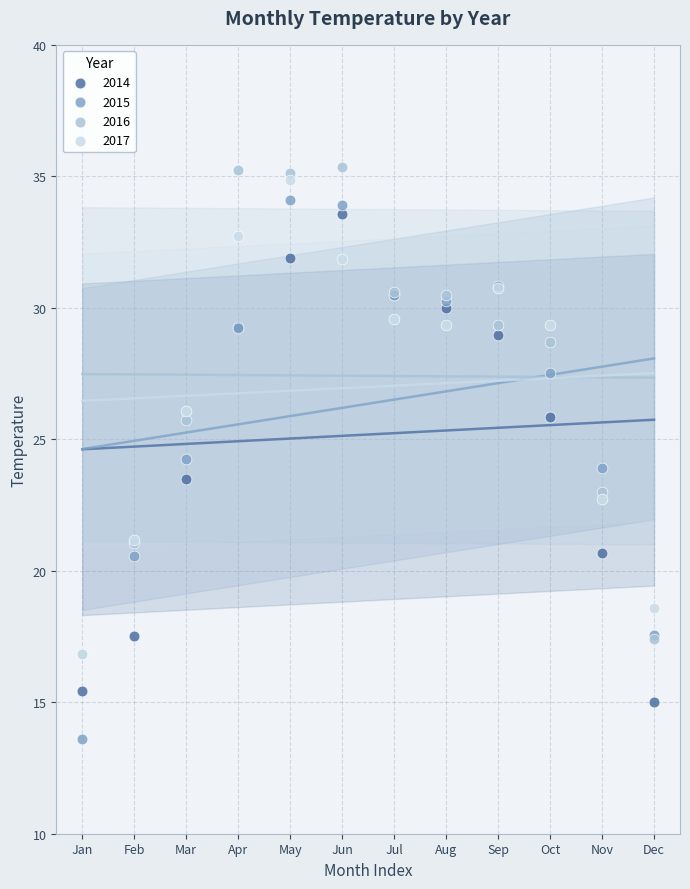

What are all the series names shown in the legend?

2014, 2015, 2016, 2017